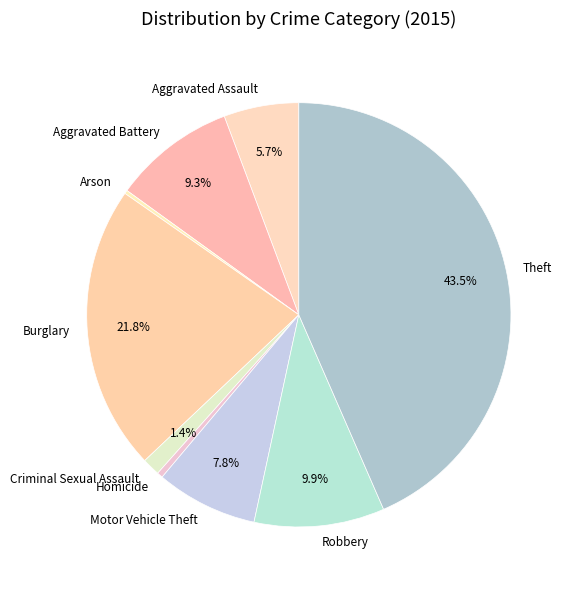

How much of the chart is everything except Aggravated Assault?

94.3%